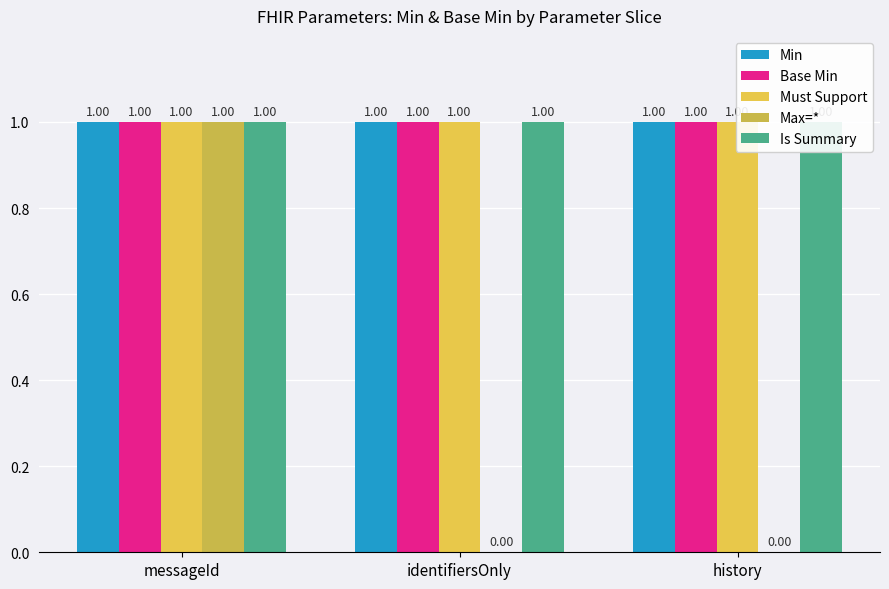

The value of Base Min at identifiersOnly is 2. True or false?

False